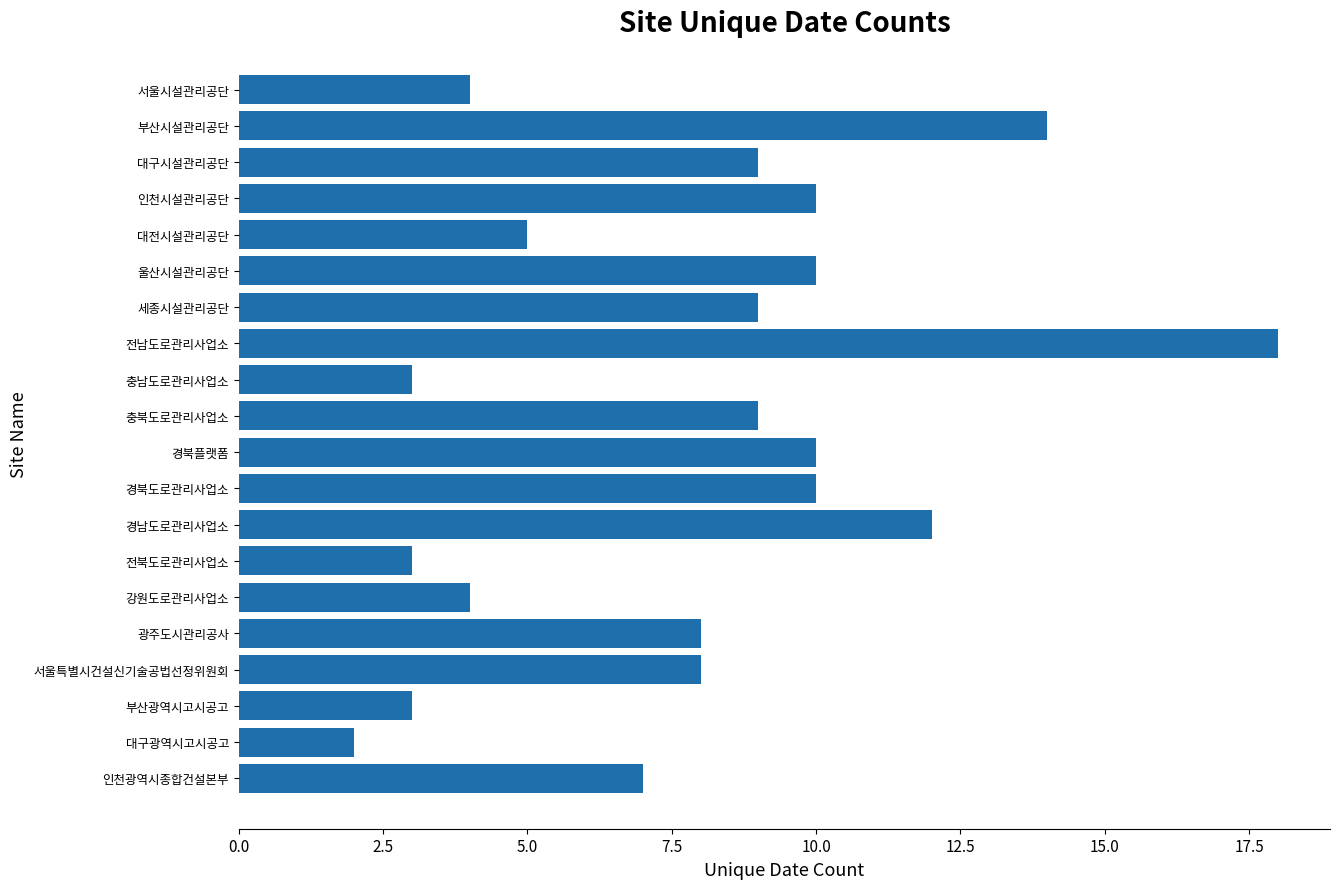

What is the smallest value displayed?

2